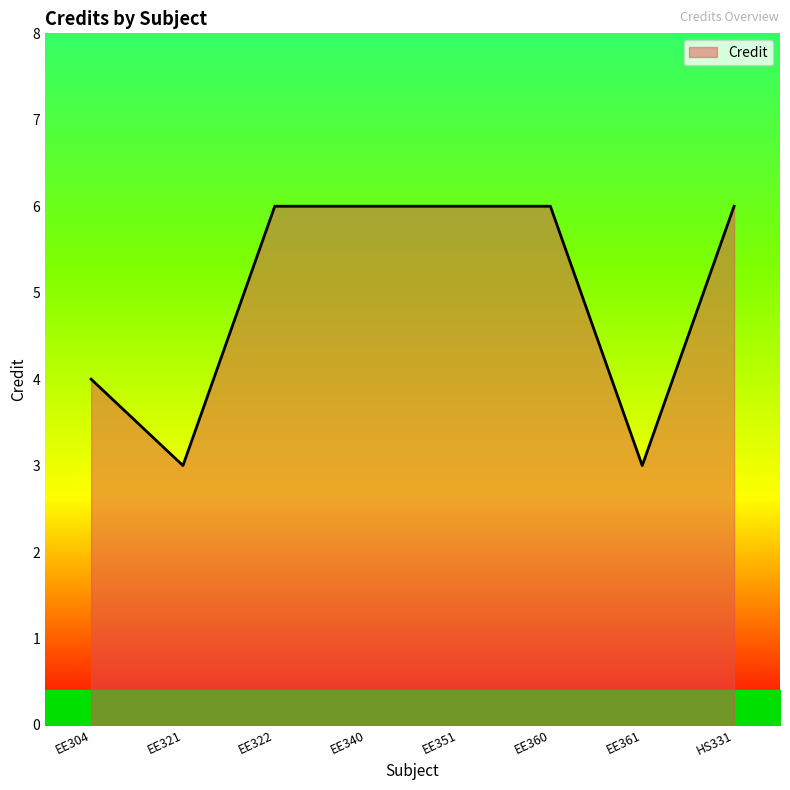

What position from the right is EE321?

7